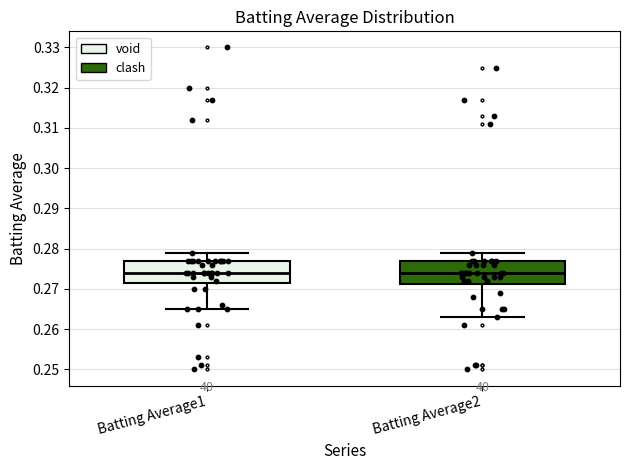

Reading left to right, read every box against the y-axis: the position of its median line, the range the box covers, and the ends of its whiskers. The values are not printed on the chart, so give them approximately, as read against the axis.

Batting Average1: median 0.274, box 0.272 to 0.277, whiskers 0.265 to 0.279
Batting Average2: median 0.274, box 0.271 to 0.277, whiskers 0.263 to 0.279